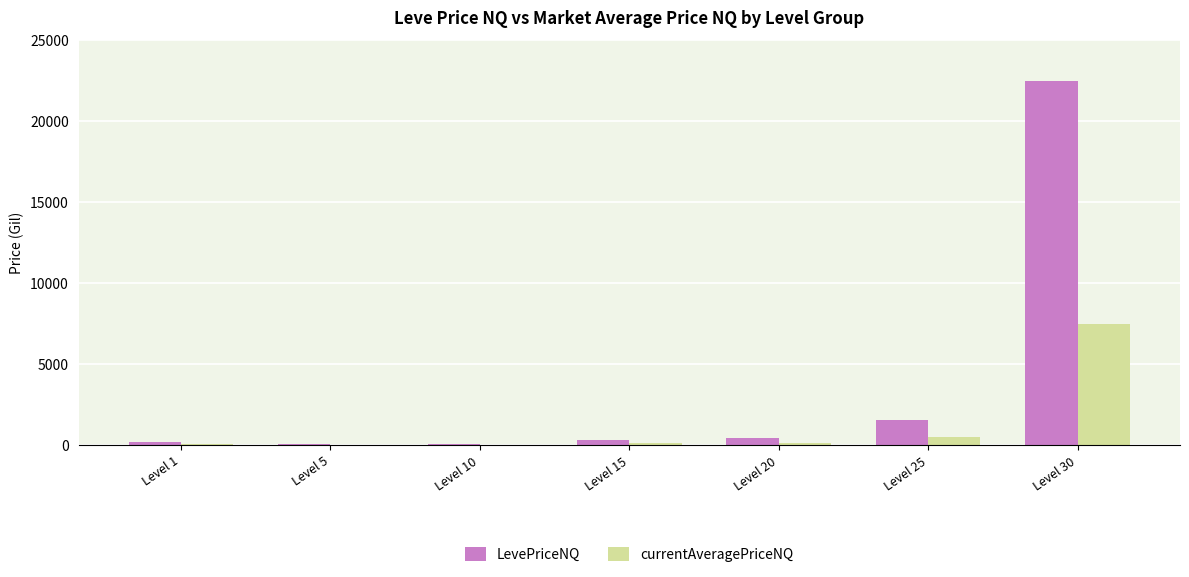

At which category is the sum across all series the highest?

Level 30